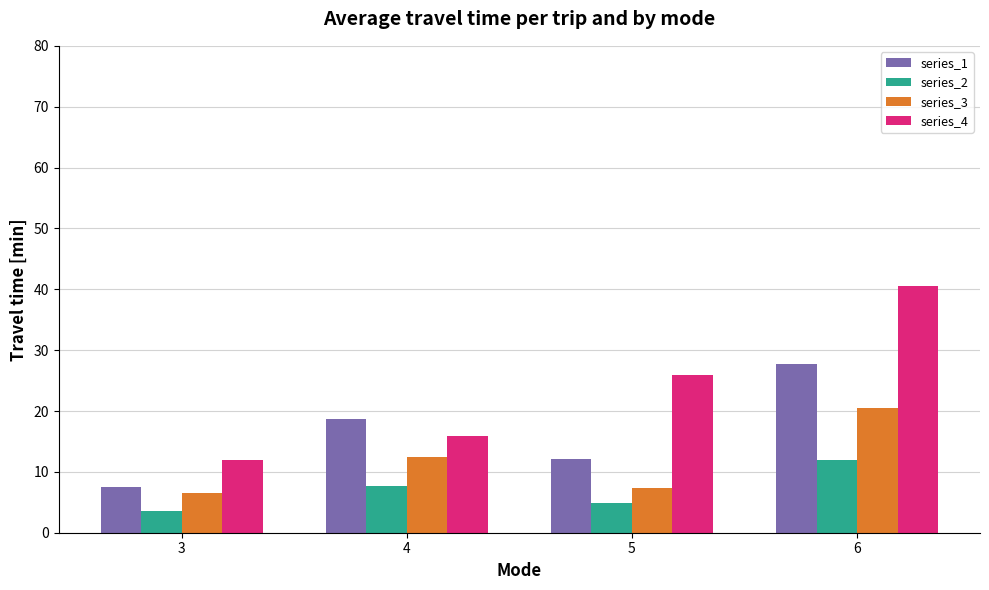

The series_1 series shows 12.1 at 5. True or false?

True